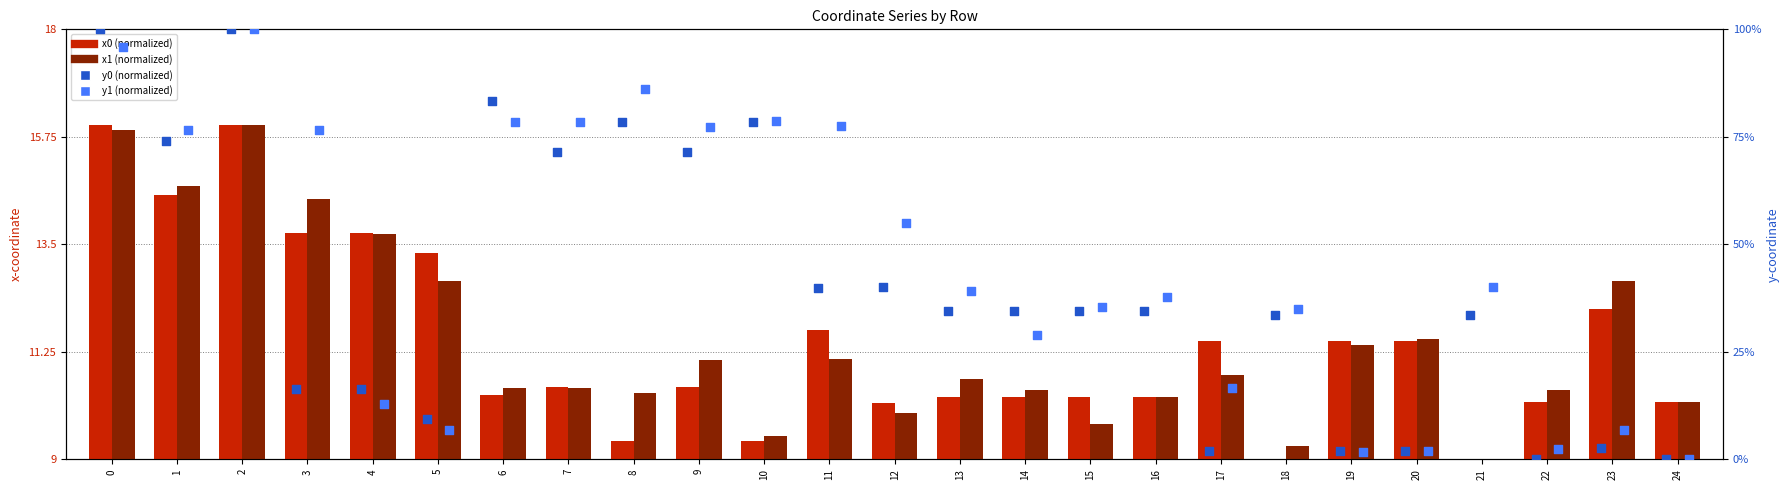

What is the total value across all series at 17?

40.8